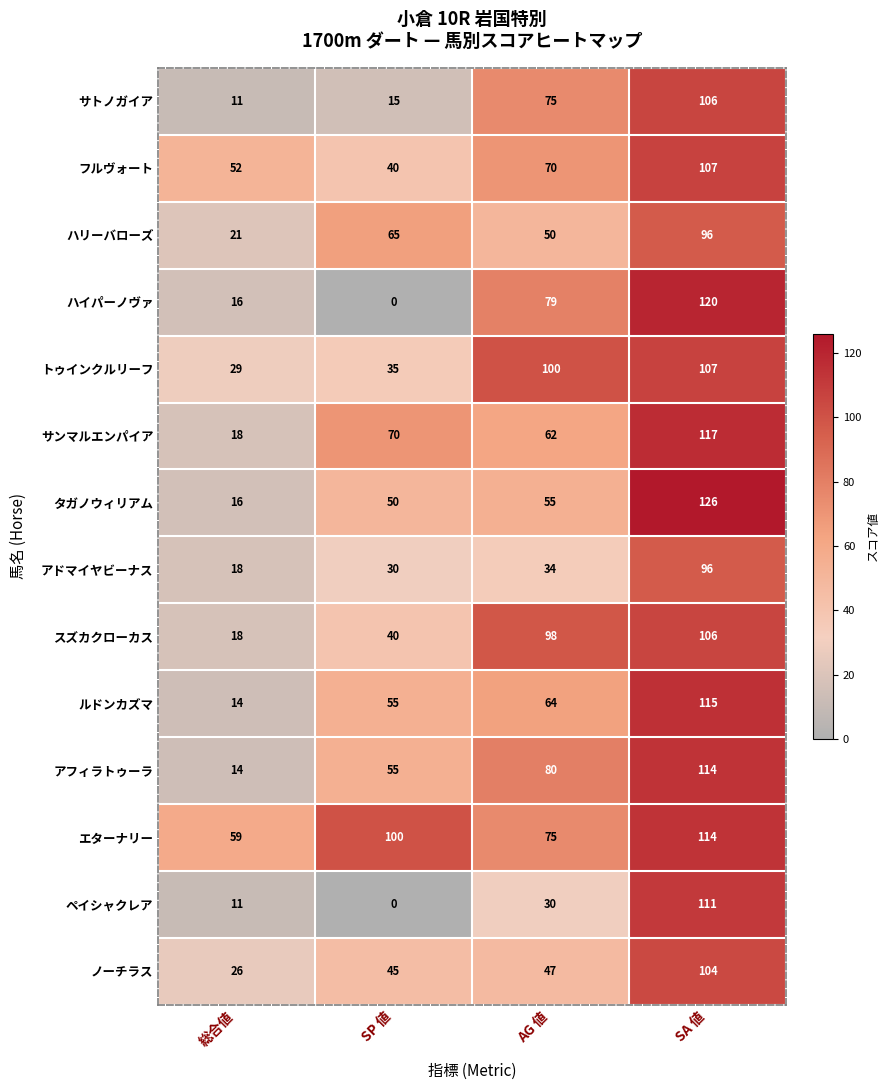

Which series has the widest spread of values?

ハイパーノヴァ